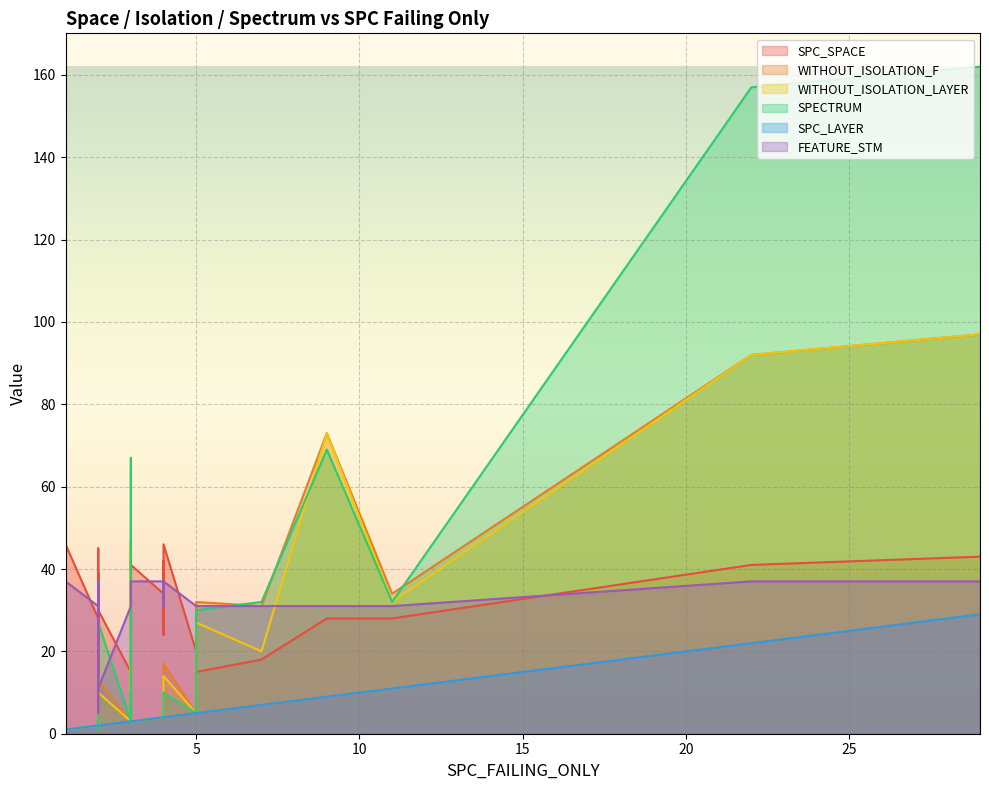

True or false: FEATURE_STM has a value of 8 at 28.

False